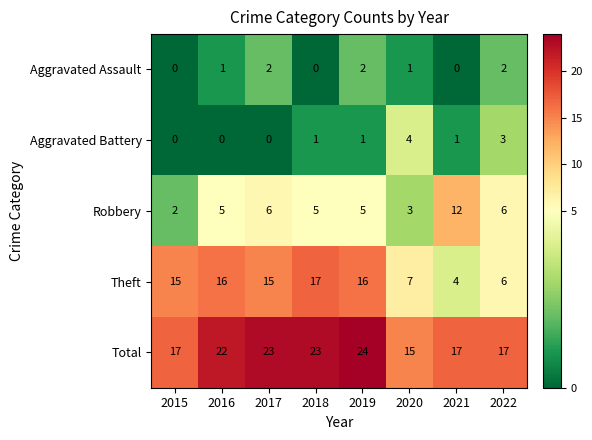

Which series has the widest spread of values?

Theft